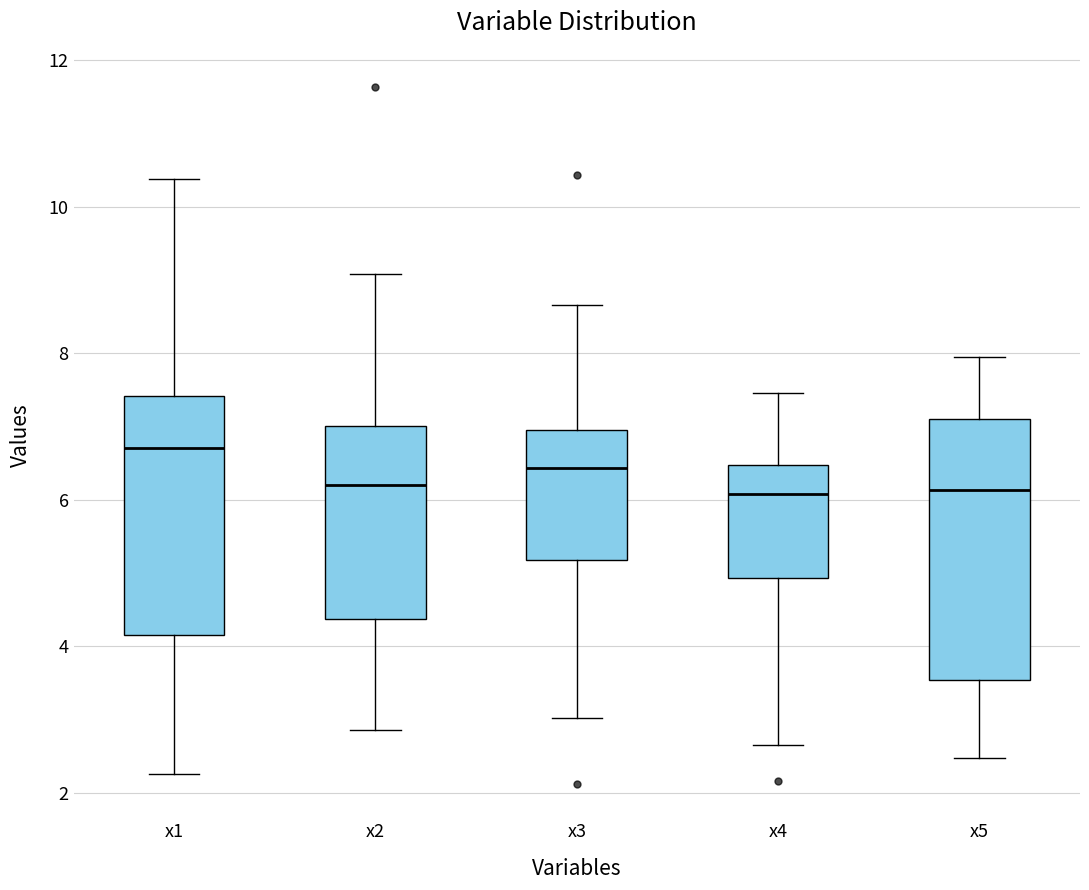

Reading left to right, read every box against the y-axis: the position of its median line, the range the box covers, and the ends of its whiskers. The values are not printed on the chart, so give them approximately, as read against the axis.

x1: median 6.8, box 4.2 to 7.4, whiskers 2.2 to 10.4
x2: median 6.2, box 4.4 to 7.0, whiskers 2.8 to 9.0
x3: median 6.4, box 5.2 to 7.0, whiskers 3.0 to 8.6
x4: median 6.0, box 5.0 to 6.4, whiskers 2.6 to 7.4
x5: median 6.2, box 3.6 to 7.2, whiskers 2.4 to 8.0